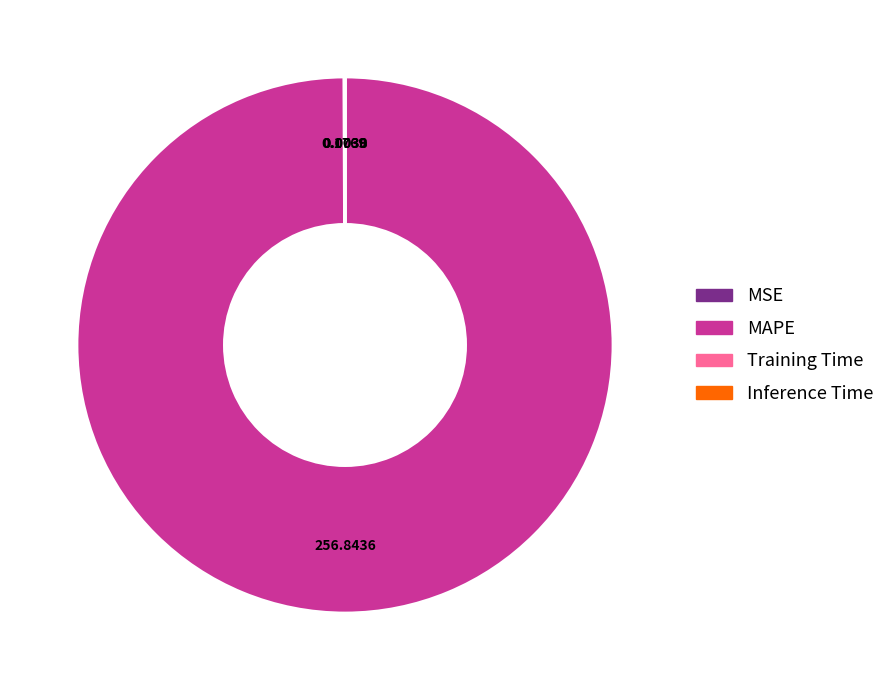

Which slice represents more than half of the pie?

MAPE